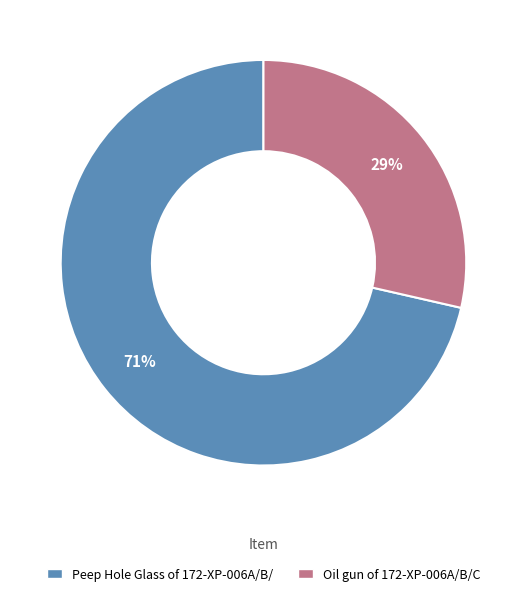

The Peep Hole Glass of 172-XP-006A/B/ slice represents 71% of the pie. True or false?

True